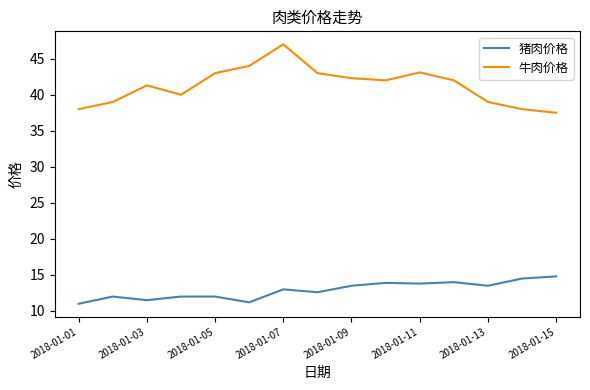

True or false: 牛肉价格 and 猪肉价格 cross at least once.

False